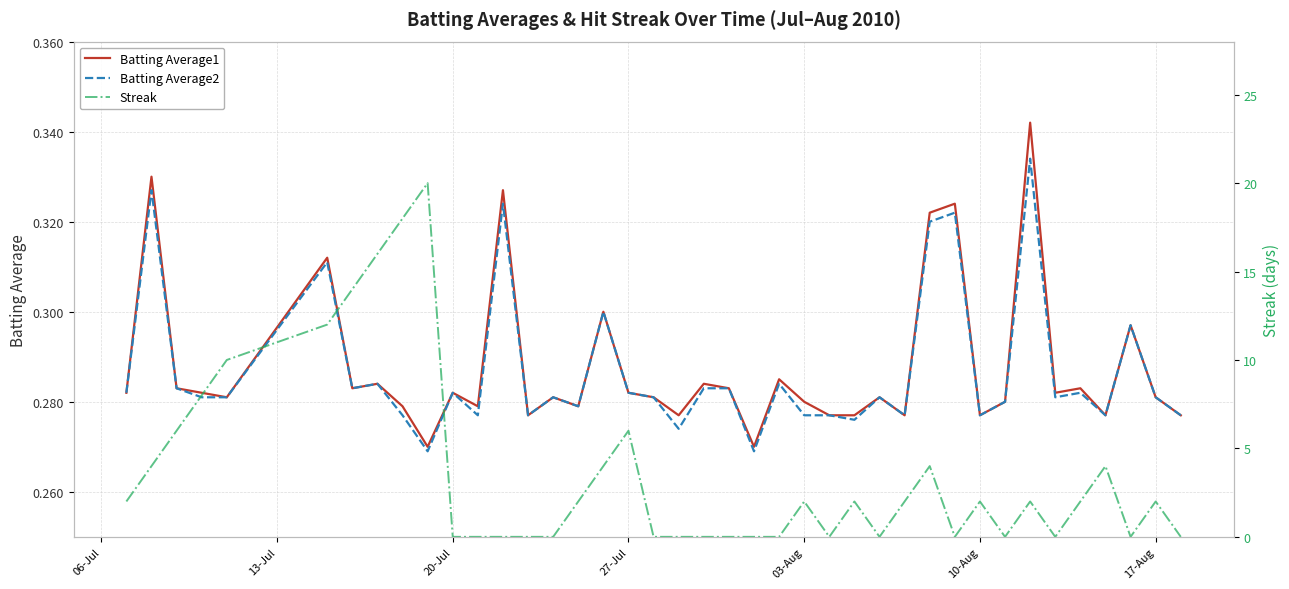

What is the maximum value for Streak?

20.0